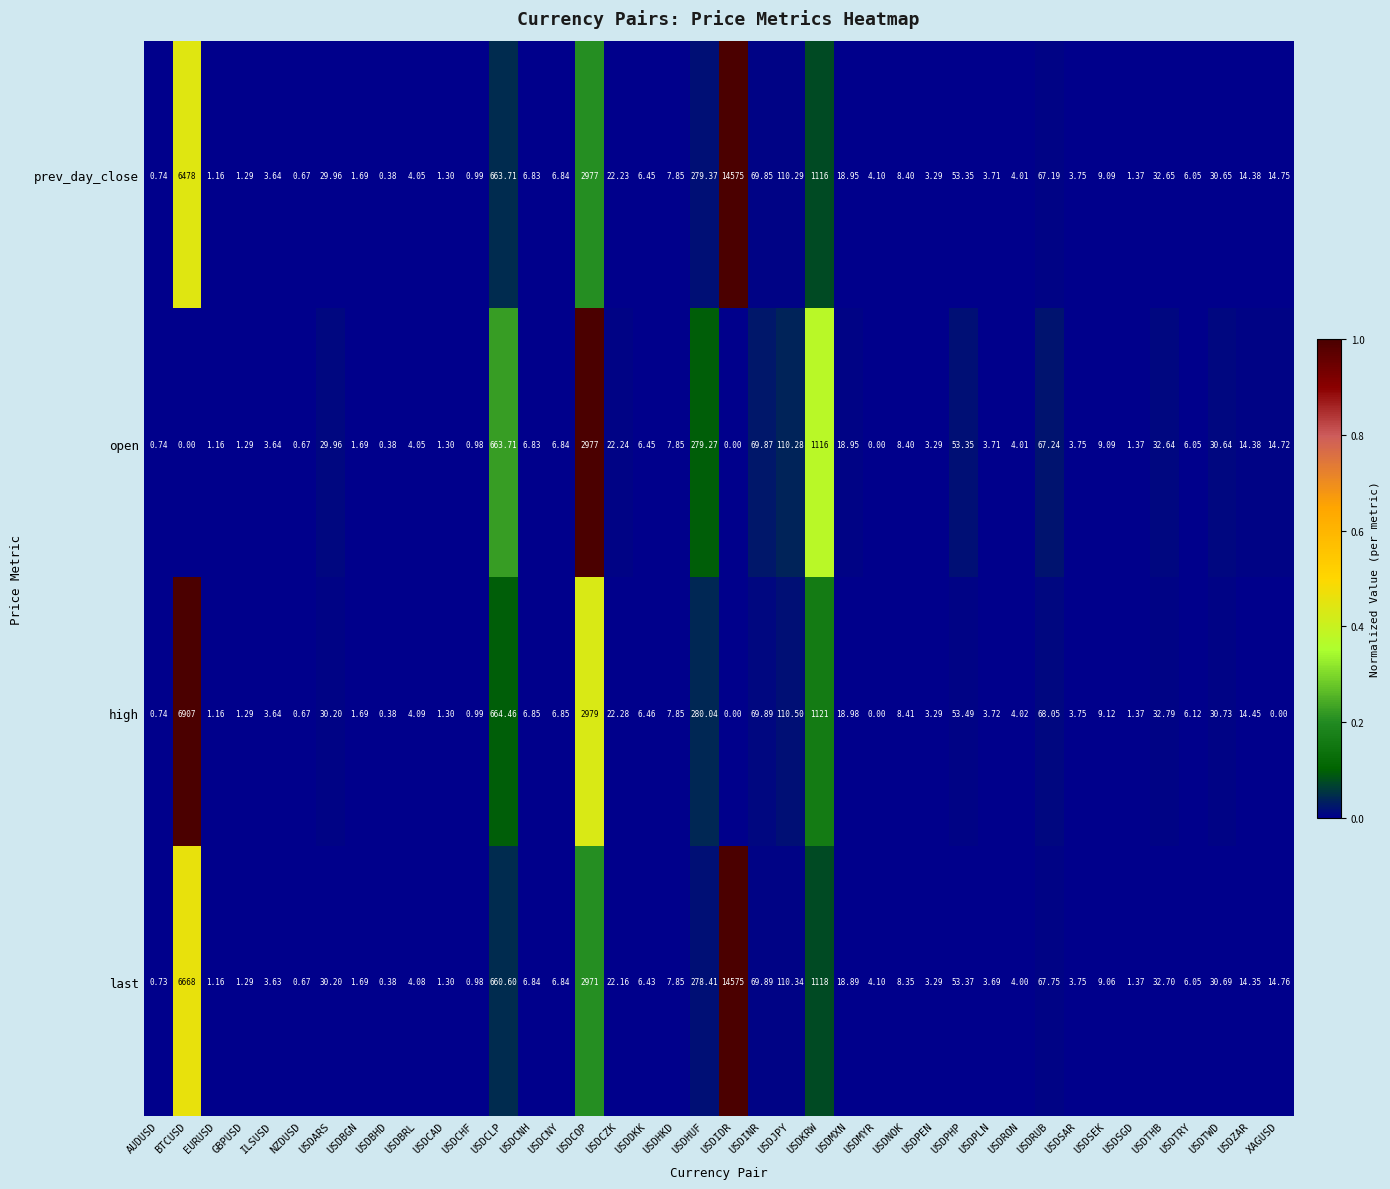

At which label does last reach its minimum?

USDBHD